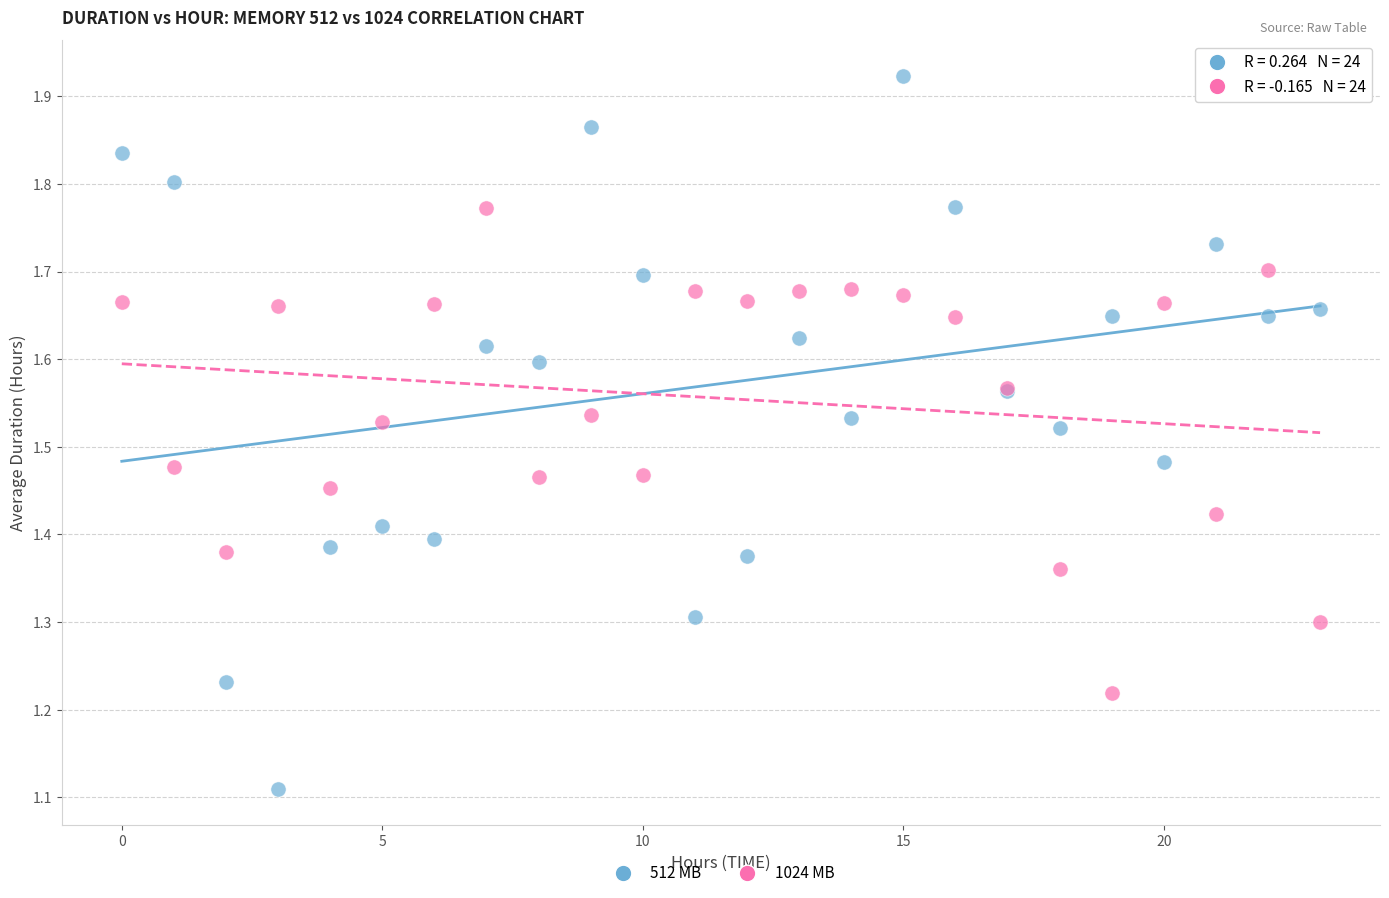

Which series reaches the minimum Y coordinate?

512 MB